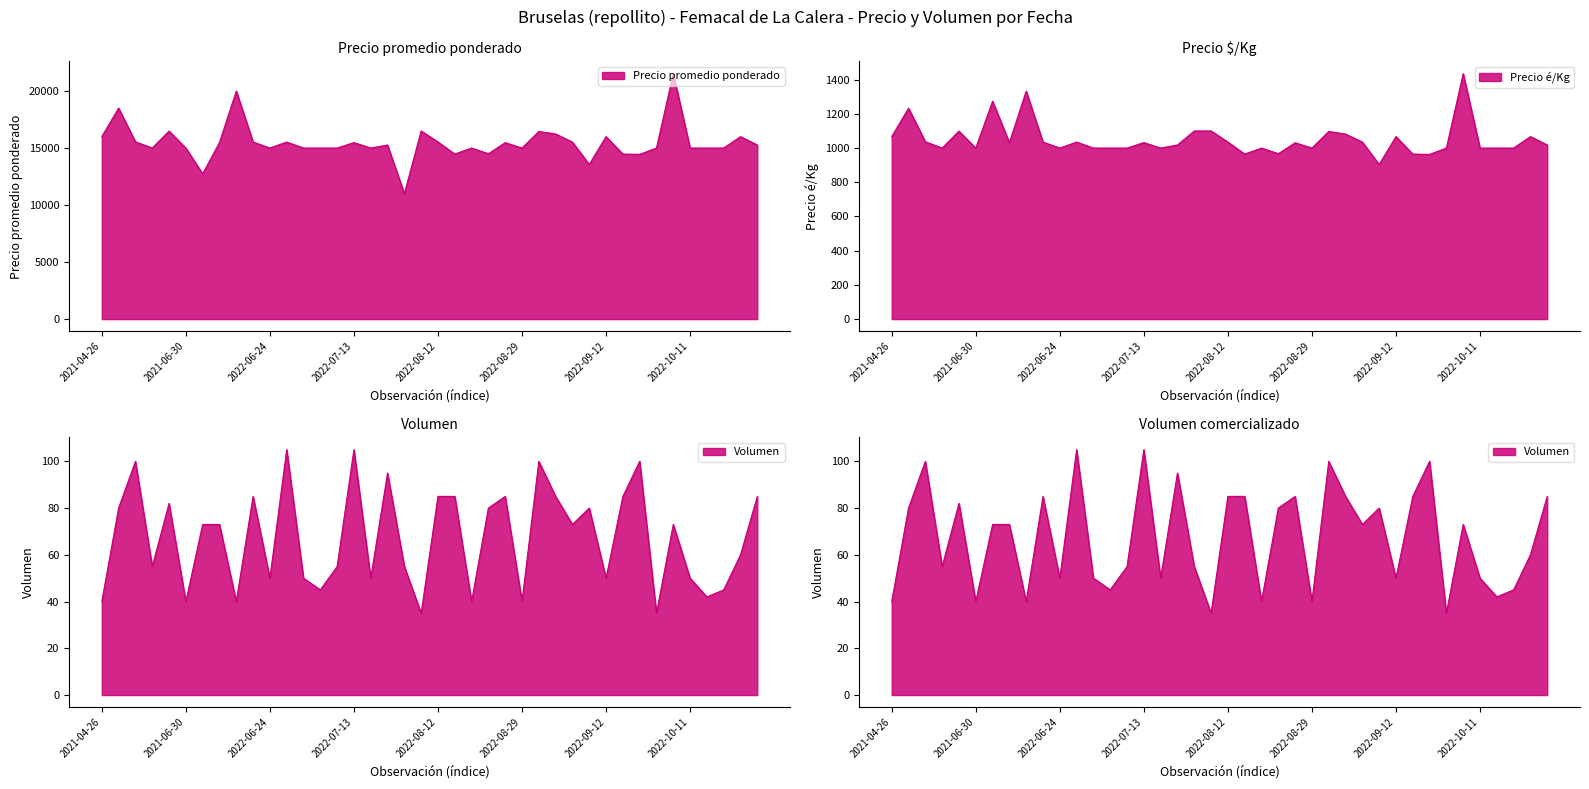

The value of Precio é/Kg at 2022-09-07 is 1465. True or false?

False